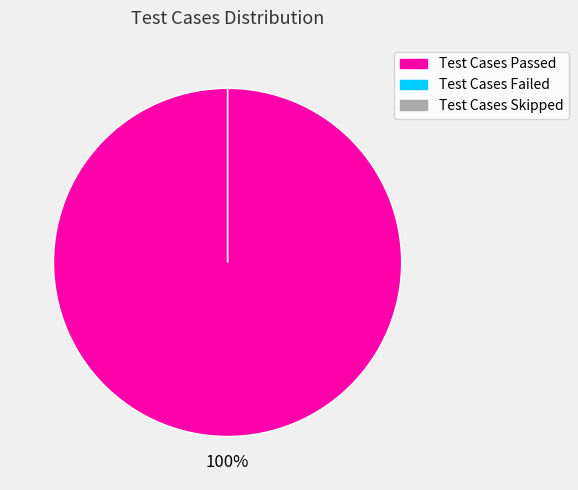

The Test Cases Failed slice represents 0% of the pie. True or false?

True